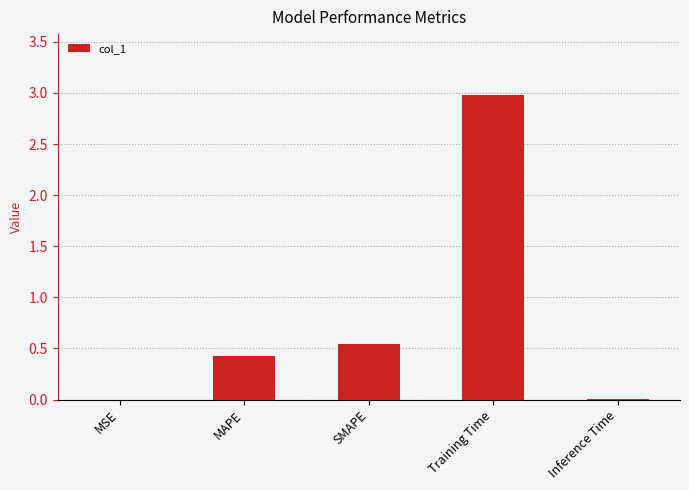

Which has a higher value, Training Time or MAPE?

Training Time